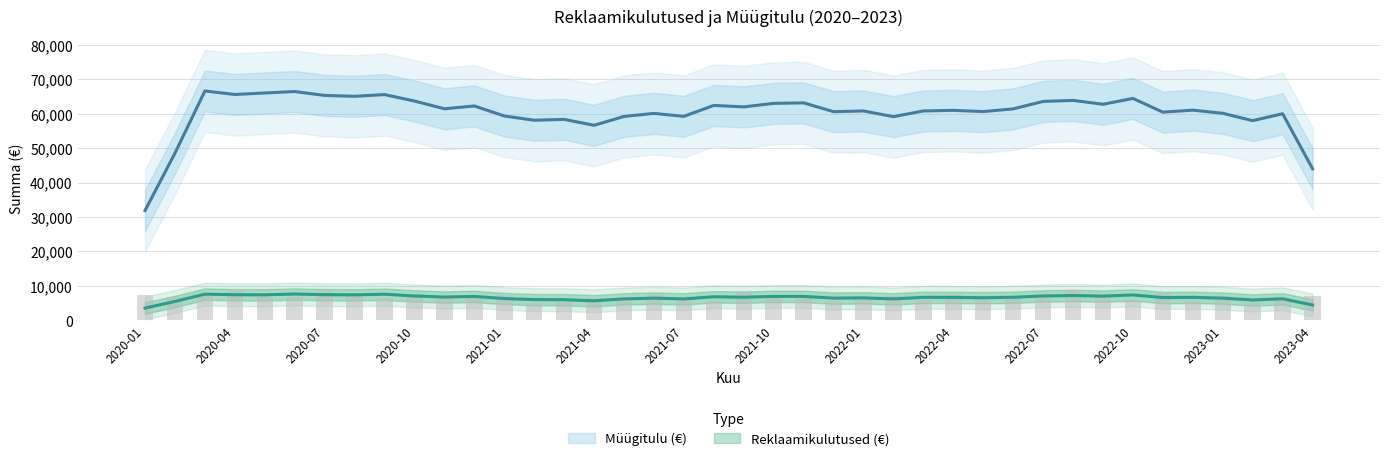

What is the label of the 33rd bar from the right?

2020-08